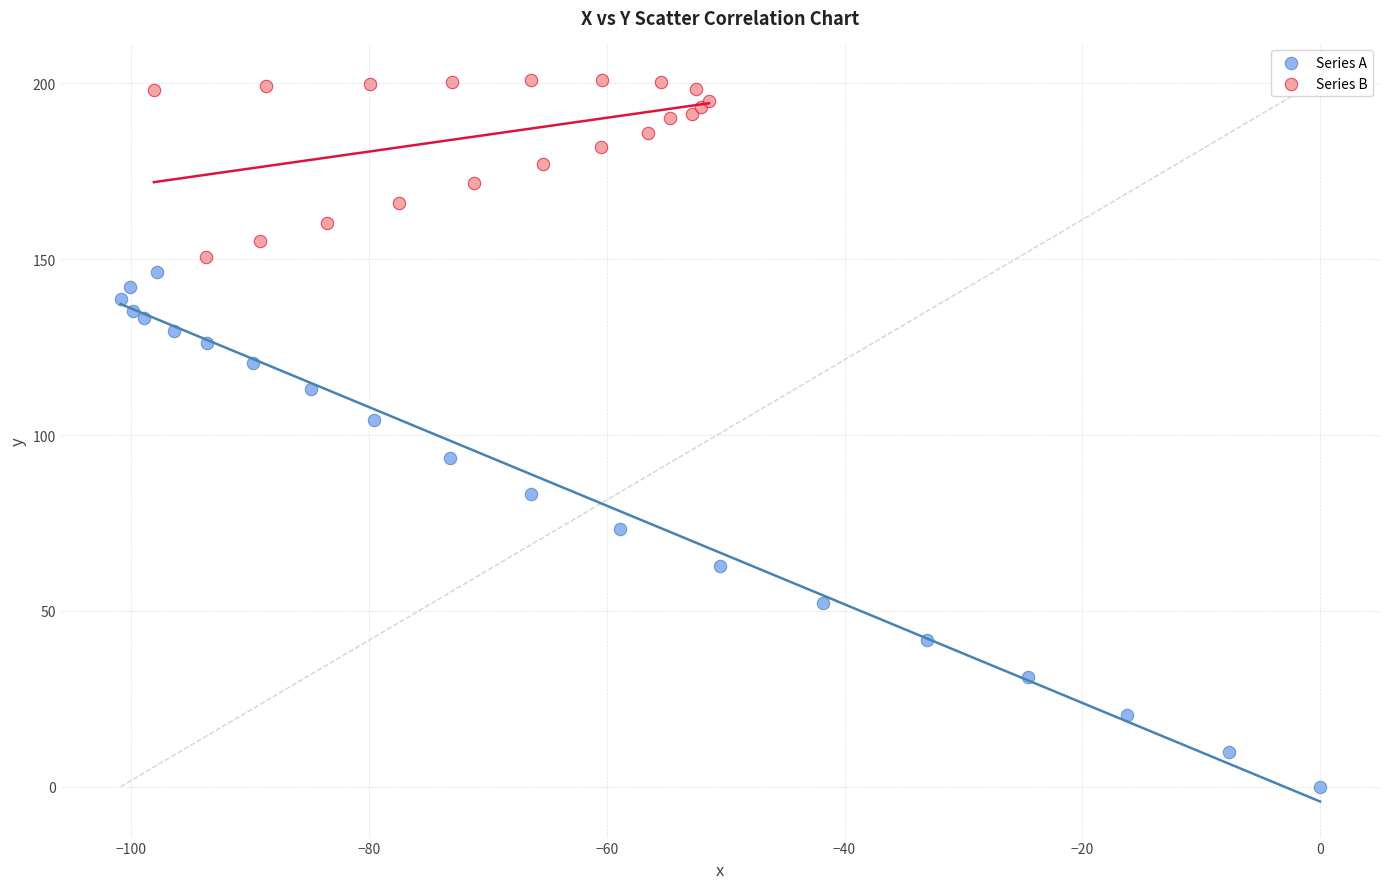

Which series contains the lowest Y value?

Series A